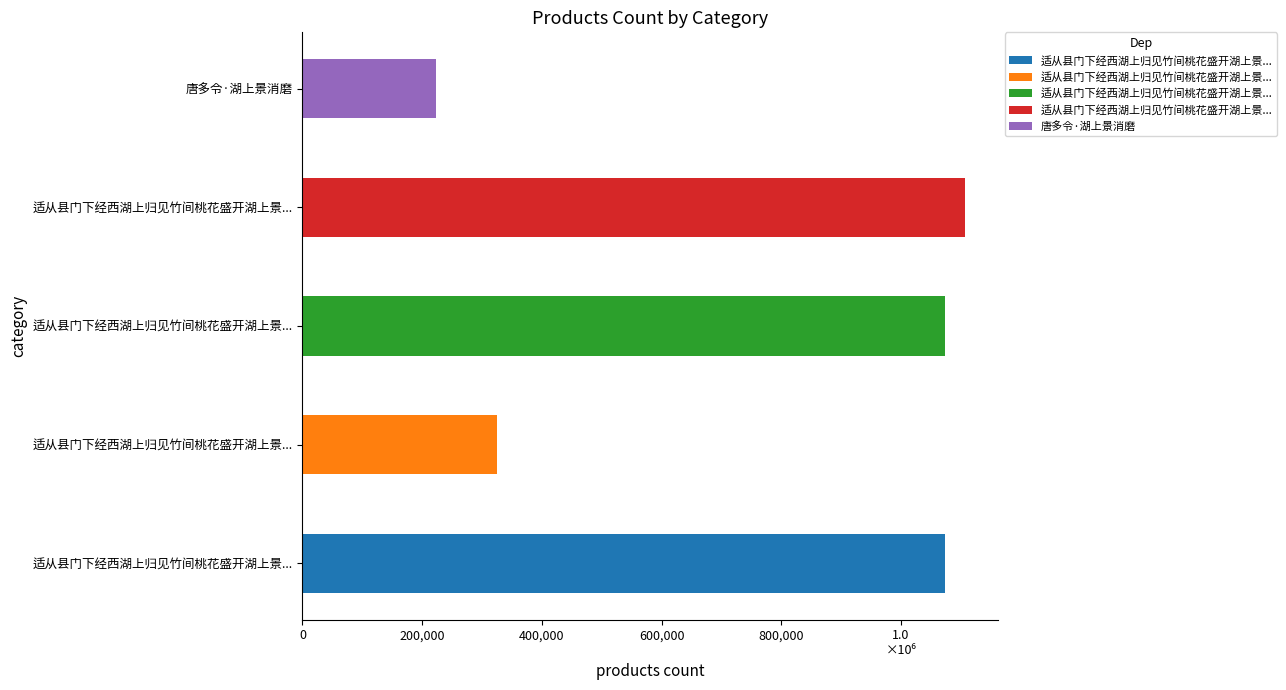

Are the bars horizontal?

Yes